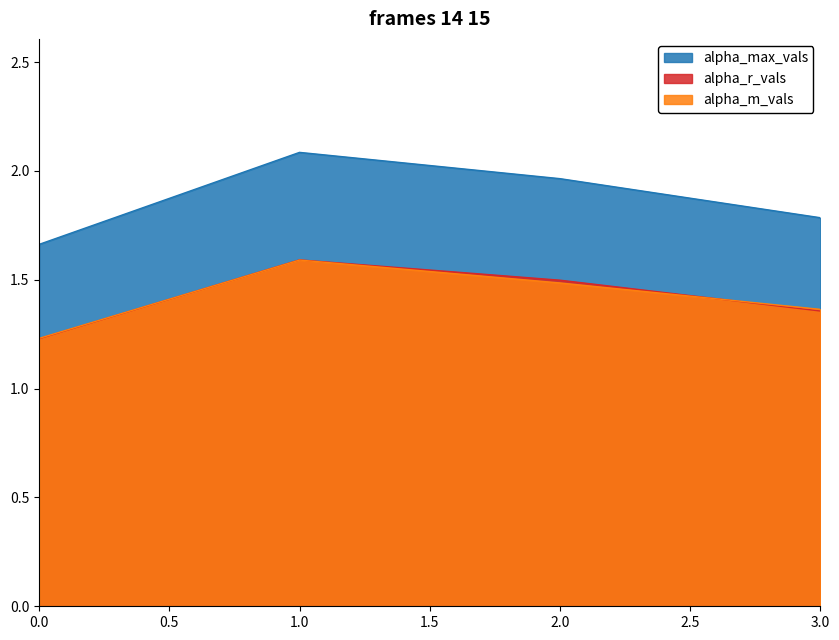

Reading left to right, extract all data points from this chart.

alpha_max_vals: 1.7	2.1	2.0	1.8
alpha_r_vals: 1.2	1.6	1.5	1.4
alpha_m_vals: 1.2	1.6	1.5	1.4